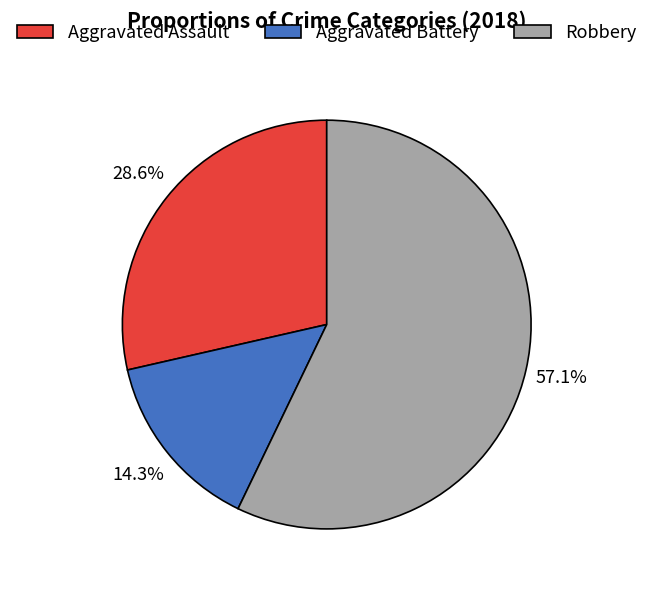

To the nearest percent, what is the difference between the largest and smallest slice percentages?

43%